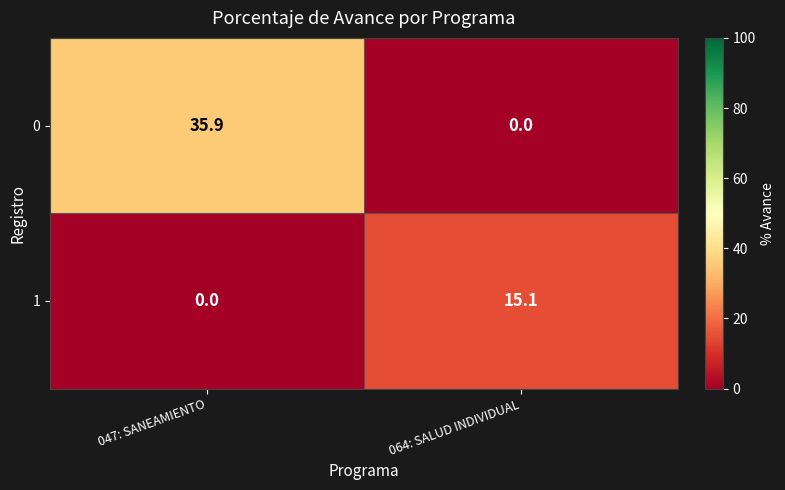

List the series in order of their overall mean, lowest first.

1, 0